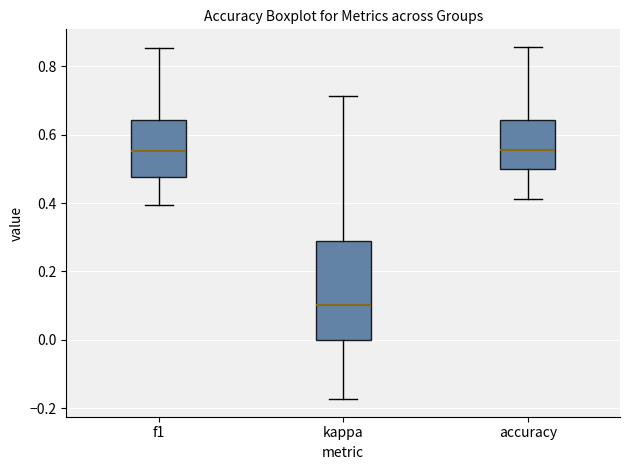

Reading left to right, read every box against the y-axis: the position of its median line, the range the box covers, and the ends of its whiskers. The values are not printed on the chart, so give them approximately, as read against the axis.

f1: median 0.56, box 0.48 to 0.64, whiskers 0.40 to 0.86
kappa: median 0.10, box 0.00 to 0.30, whiskers -0.18 to 0.72
accuracy: median 0.56, box 0.50 to 0.64, whiskers 0.42 to 0.86